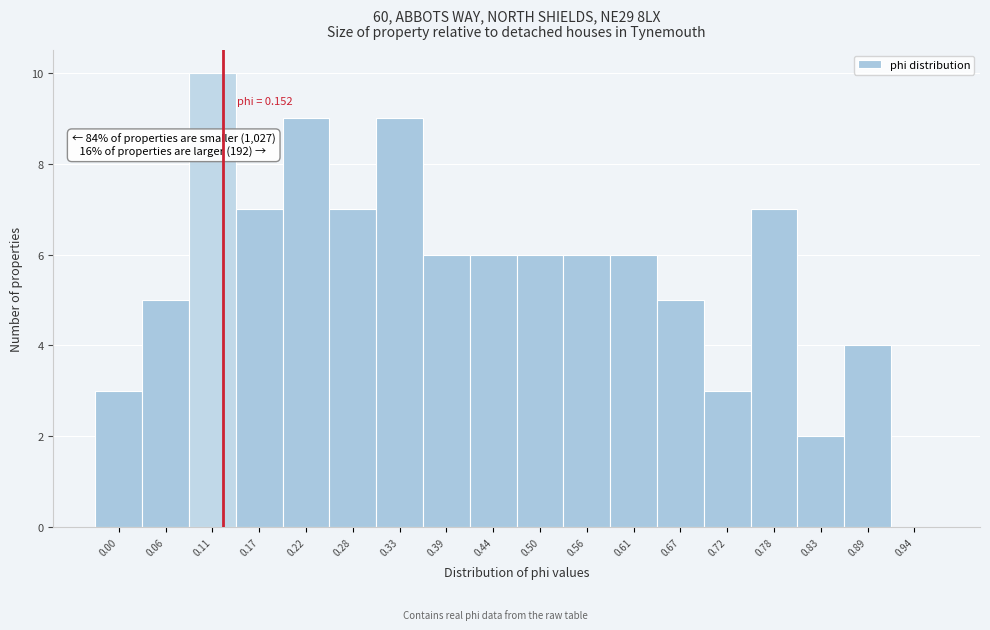

Reading left to right, transcribe all the data shown in this chart.

0.00=3	0.06=5	0.11=10	0.17=7	0.22=9	0.28=7	0.33=9	0.39=6	0.44=6	0.50=6	0.56=6	0.61=6	0.67=5	0.72=3	0.78=7	0.83=2	0.89=4	0.94=0